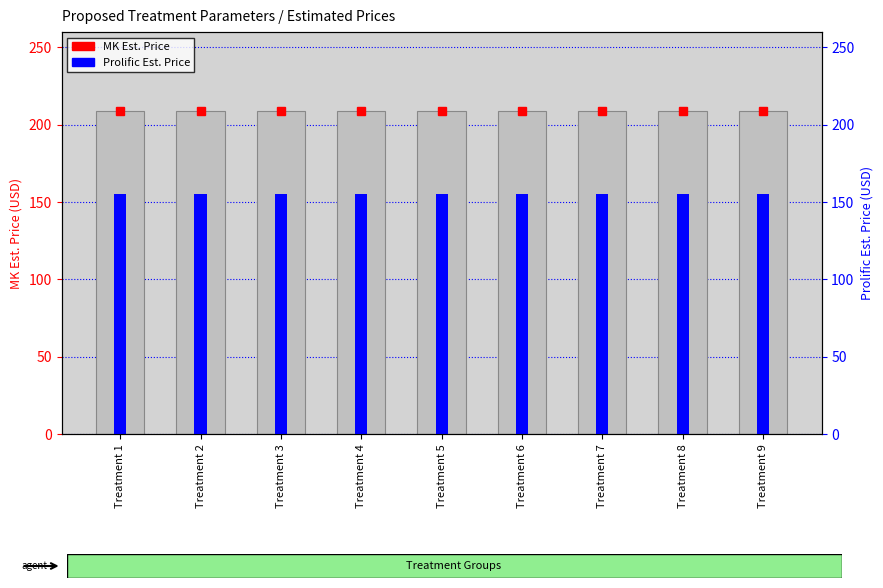

What is the minimum value for MK Est. Price?

208.6